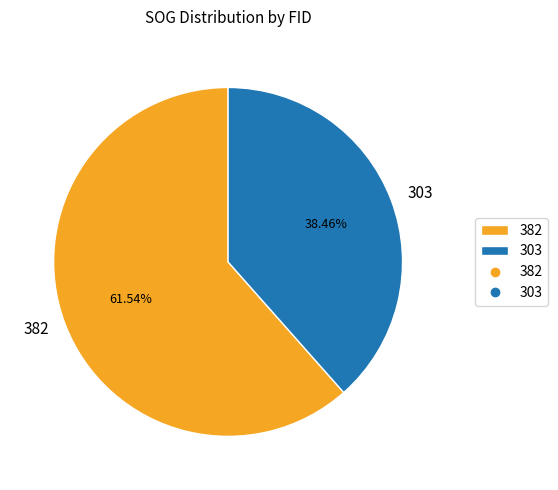

Count the number of slices in the pie.

2